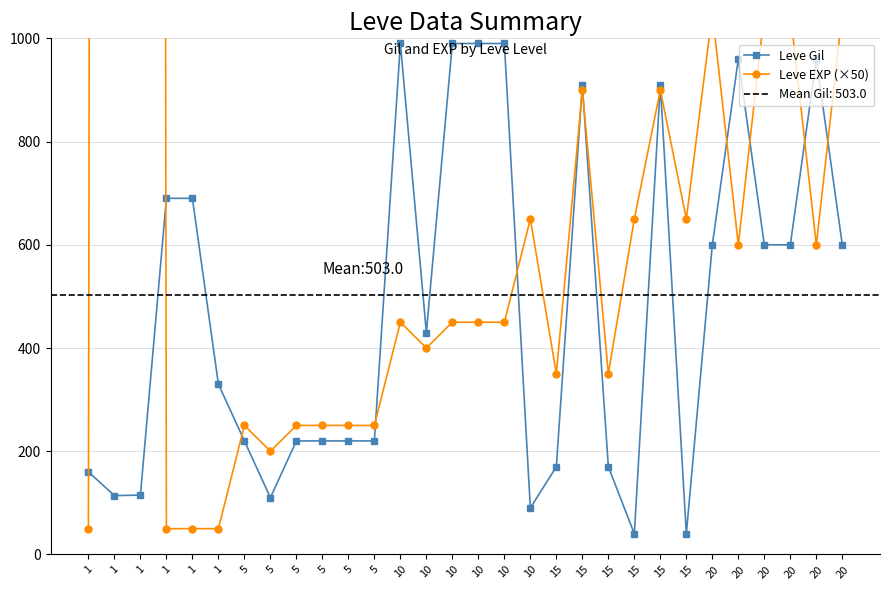

The Leve Gil series shows 600 at 20. True or false?

True